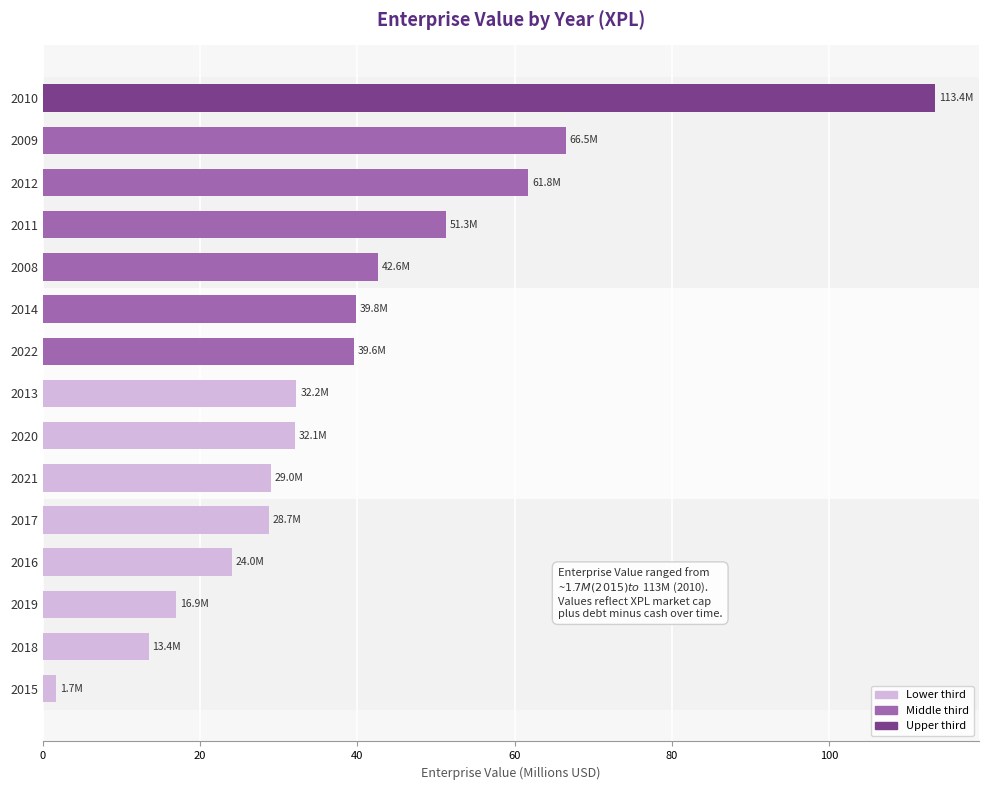

Which has a higher value, 2011 or 2016?

2011